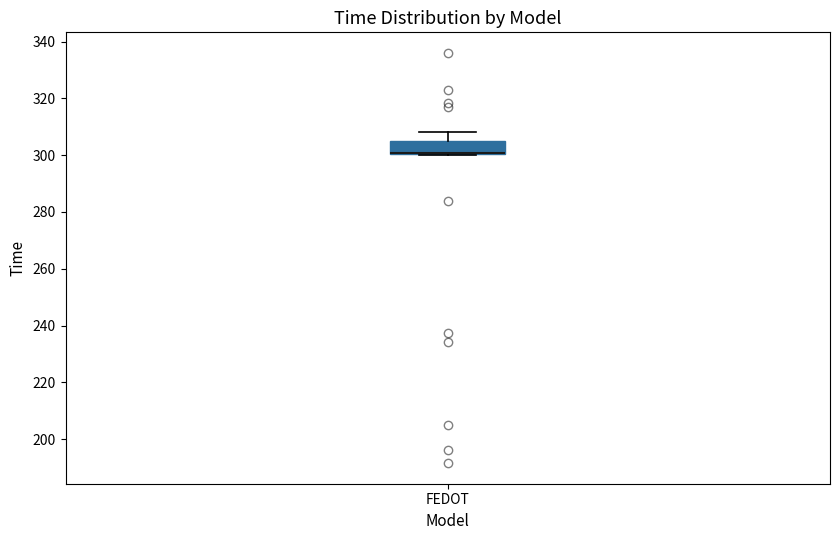

Transcribe this box plot: give where the median line is, the range the box spans, and where the two whiskers end, as read against the y-axis. The values are not printed on the chart, so give them approximately, as read against the axis.

median 300 (drawn on the box's lower edge), box 300 to 304, whiskers 300 to 308